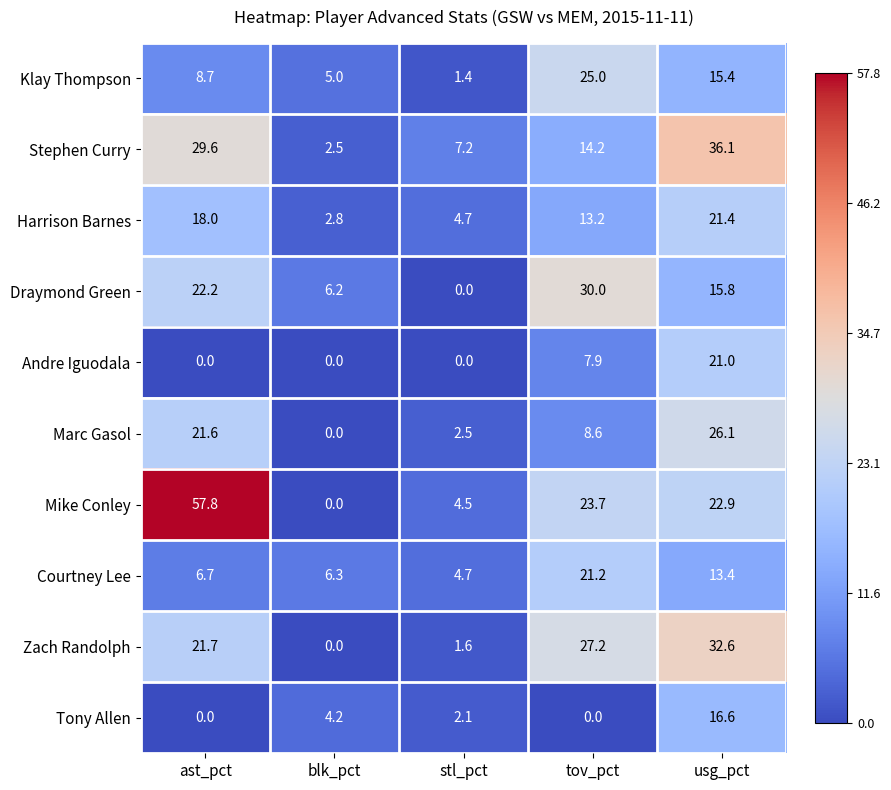

List the series in order of their peak value, lowest first.

Tony Allen, Andre Iguodala, Courtney Lee, Harrison Barnes, Klay Thompson, Marc Gasol, Draymond Green, Zach Randolph, Stephen Curry, Mike Conley